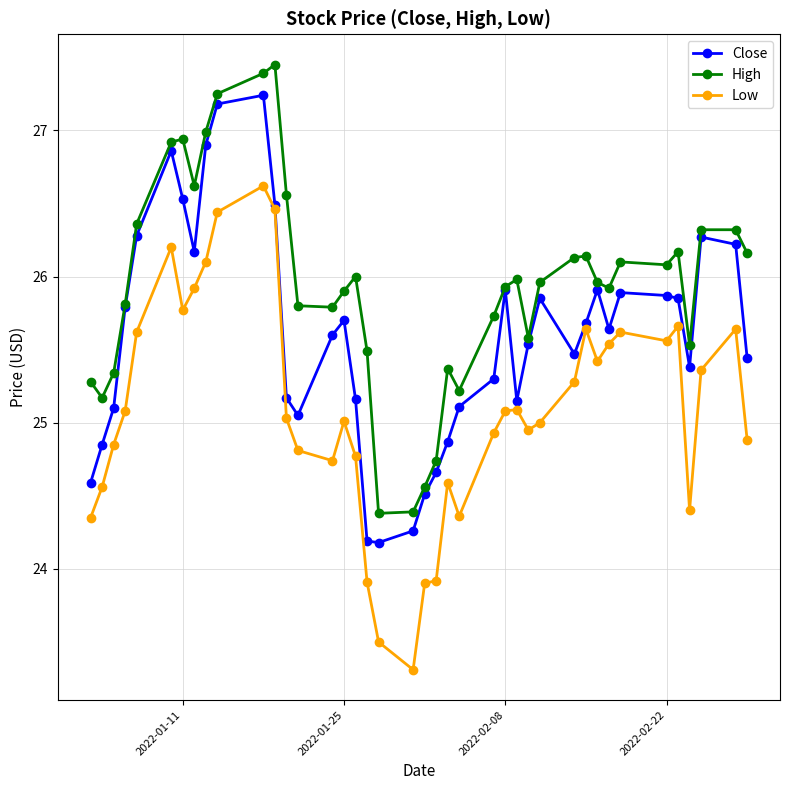

What is the minimum value shown in the chart?

23.3